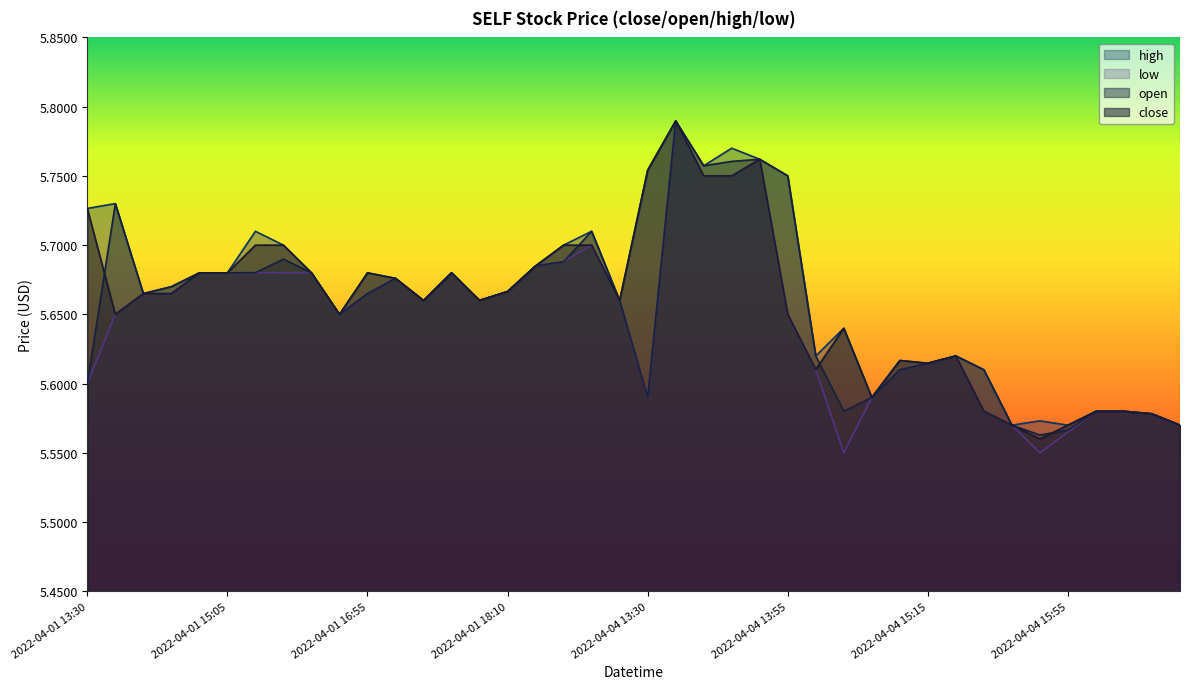

What is the approximate value of high at 2022-04-01 13:30?

5.7